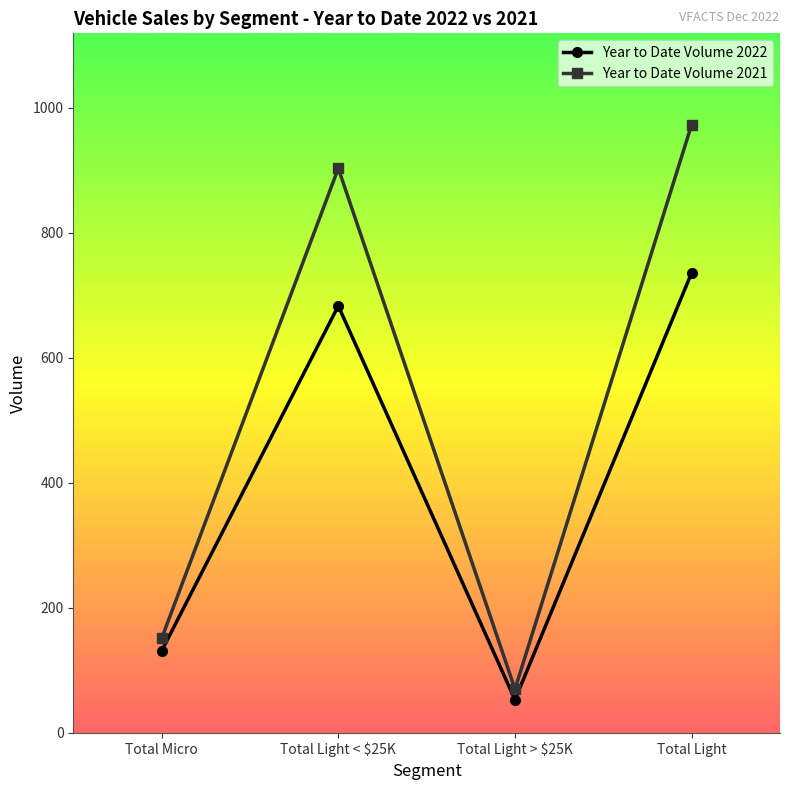

At which label does Year to Date Volume 2022 reach its peak?

Total Light